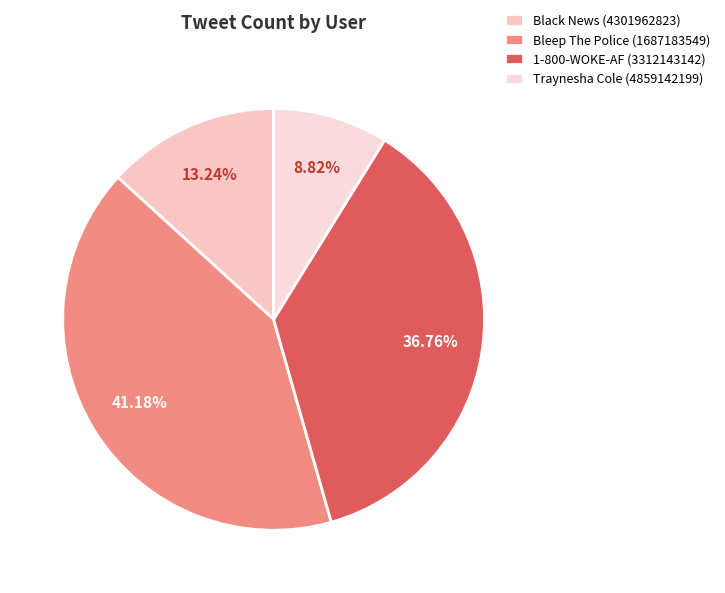

The Bleep The Police (1687183549) slice represents 41% of the pie. True or false?

True